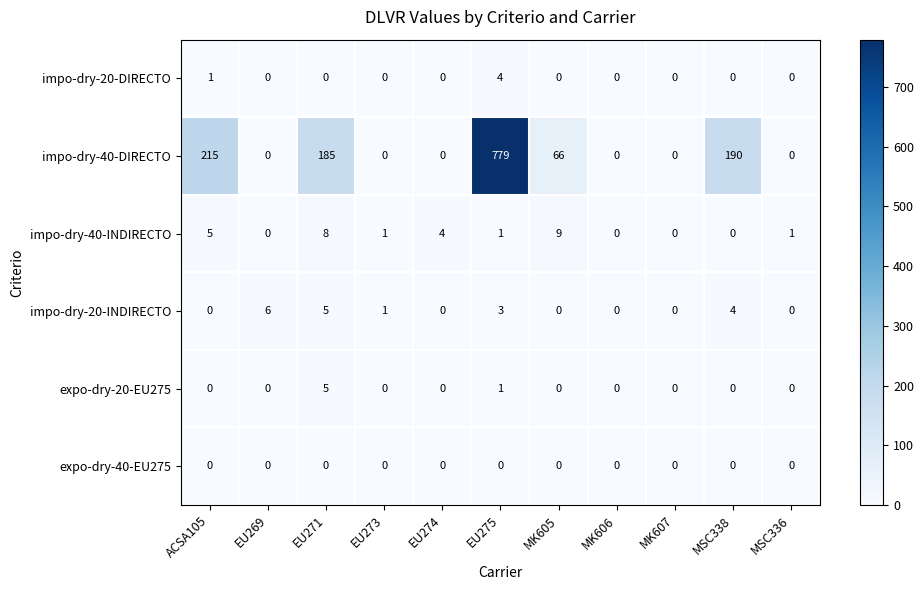

What is the difference between the maximum and second lowest values in the impo-dry-20-INDIRECTO series?

6